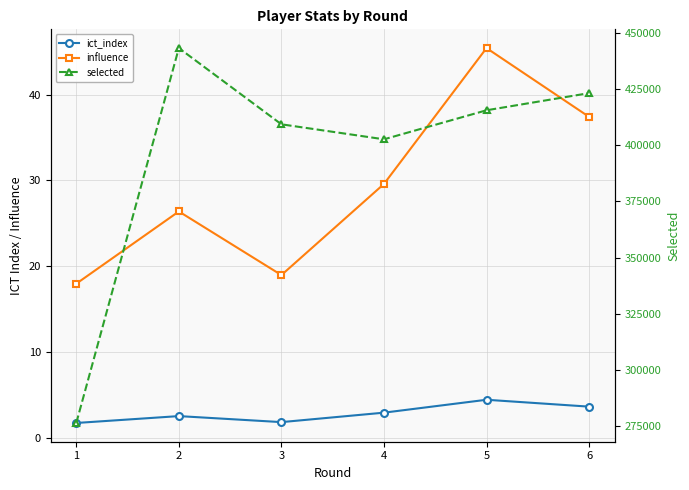

Reading right to left, transcribe all the data shown in this chart.

ict_index: 6=3.7	5=4.5	4=3.0	3=1.9	2=2.6	1=1.8
influence: 6=37.4	5=45.4	4=29.6	3=19.0	2=26.4	1=18.0
selected: 6=423237.0	5=415601.0	4=402670.0	3=409348.0	2=443302.0	1=276322.0